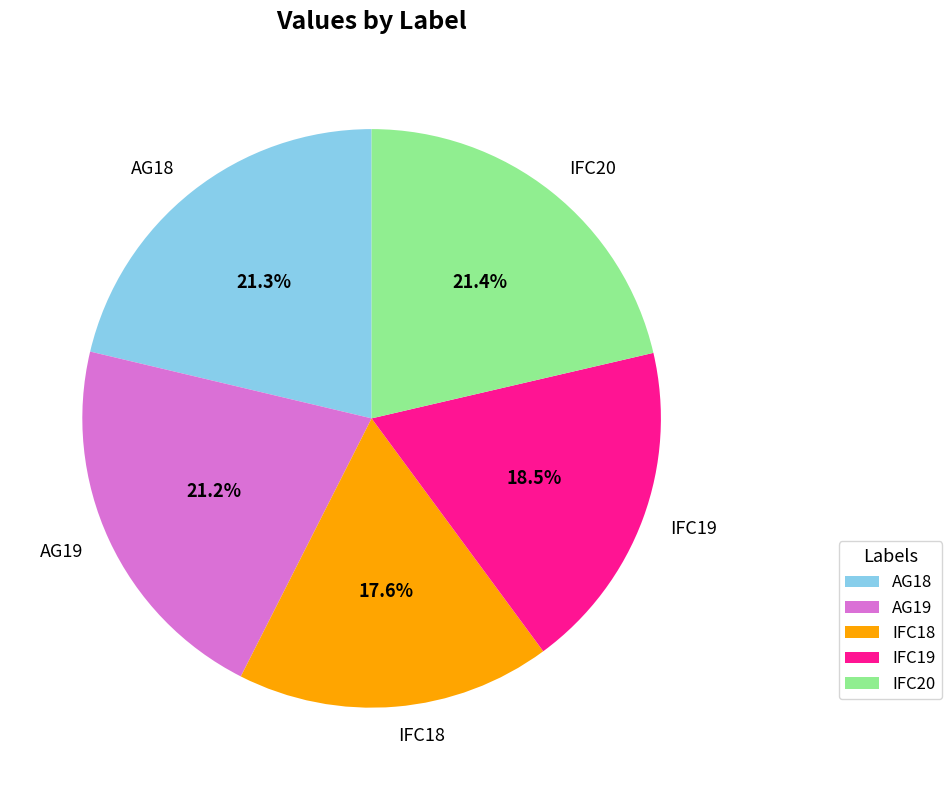

To the nearest percent, what is the difference between the IFC19 and AG18 slice percentages?

3%